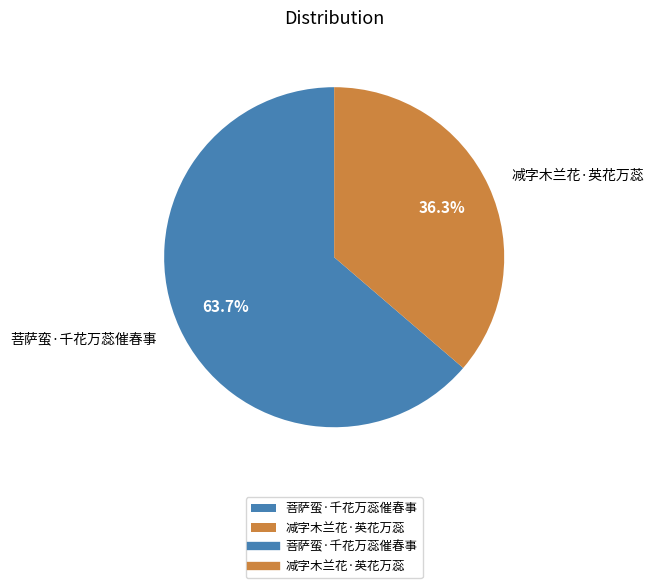

Between 减字木兰花·英花万蕊 and 菩萨蛮·千花万蕊催春事, which is larger?

菩萨蛮·千花万蕊催春事